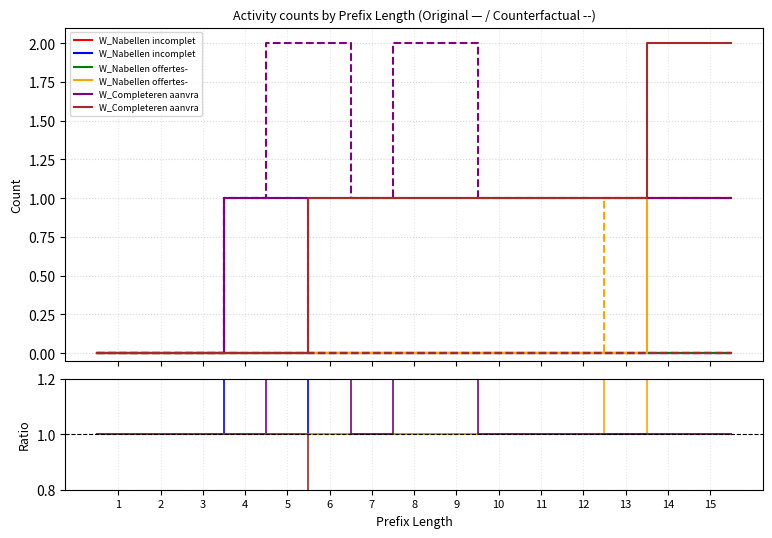

Rank the series by their maximum value, from highest to lowest.

W_Completeren aanvraag-START, W_Nabellen offertes-COMPLETE, W_Completeren aanvraag-SCHEDULE, W_Nabellen incomplete dossiers-START, W_Nabellen incomplete dossiers-COMPLETE, W_Nabellen offertes-START